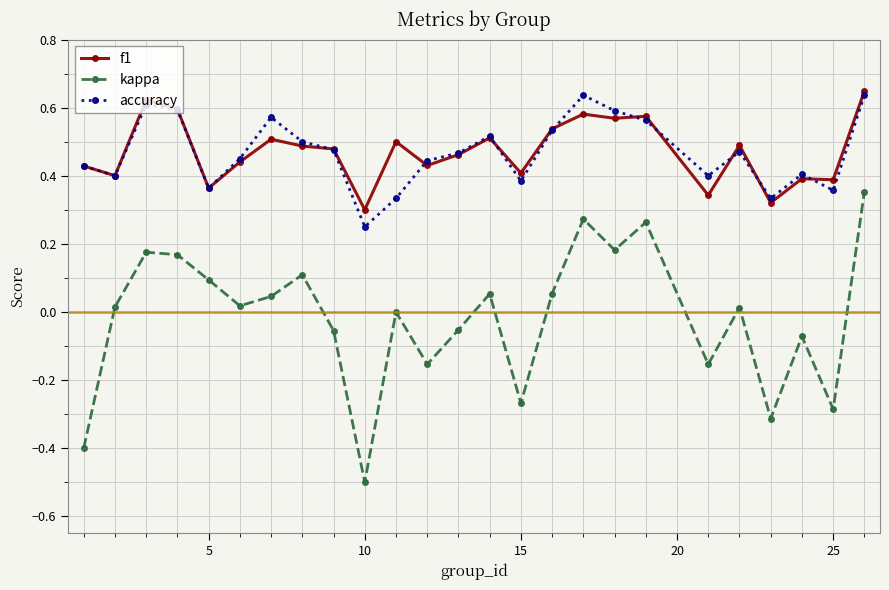

What is the minimum value shown in the chart?

-0.5